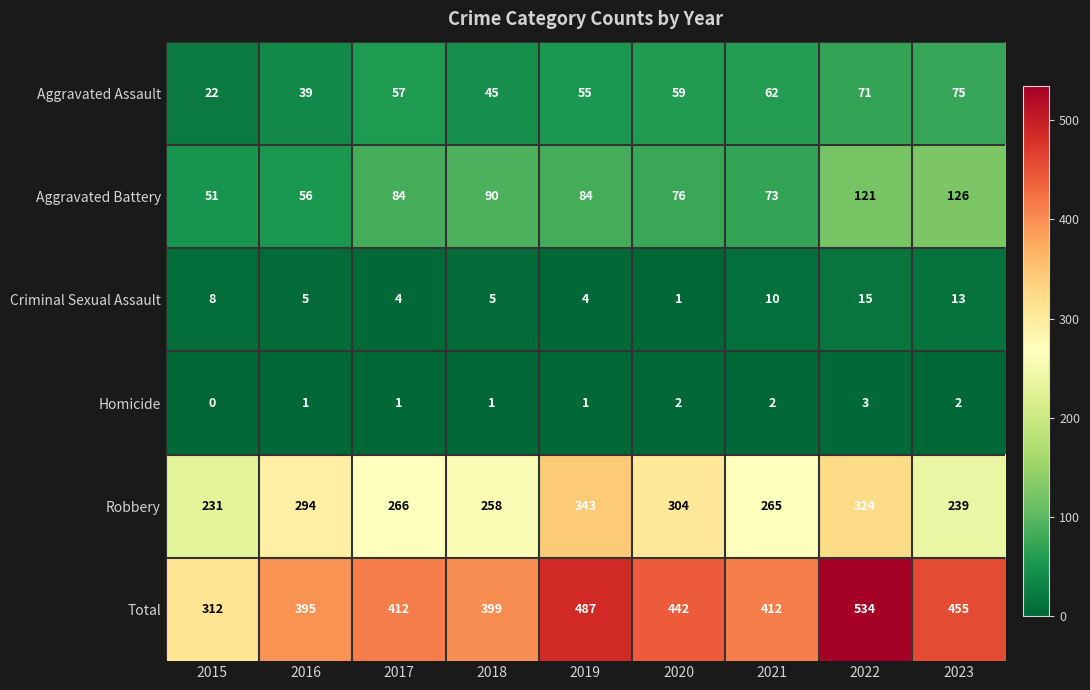

What is the average value of the Criminal Sexual Assault series?

7